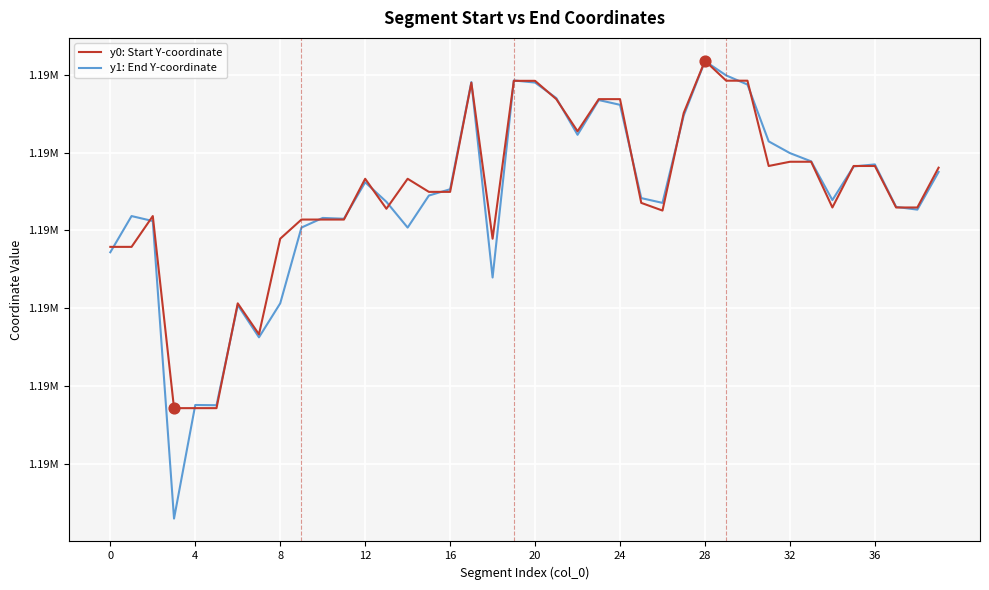

Which series has the largest total across all categories?

y0: Start Y-coordinate